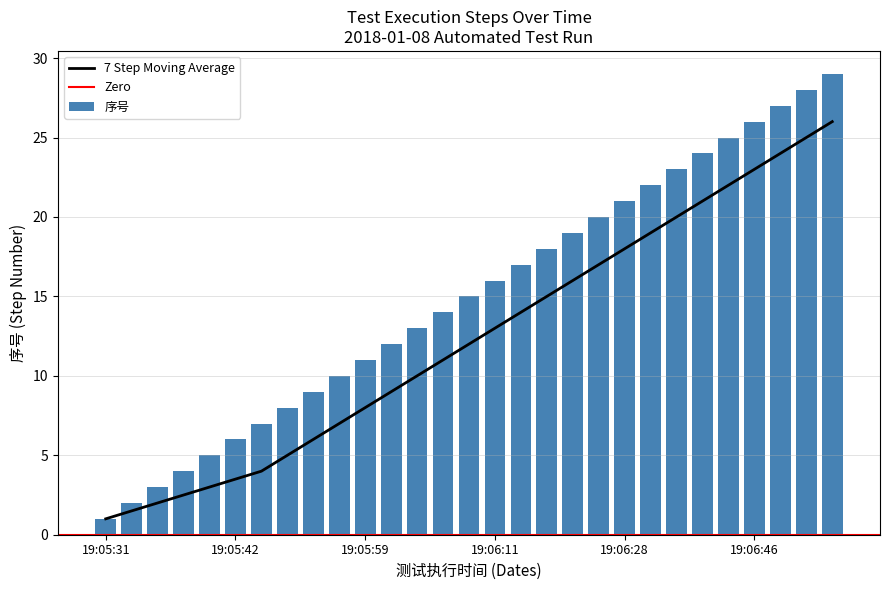

True or false: 序号 has a value of 1 at 19:05:31.

True